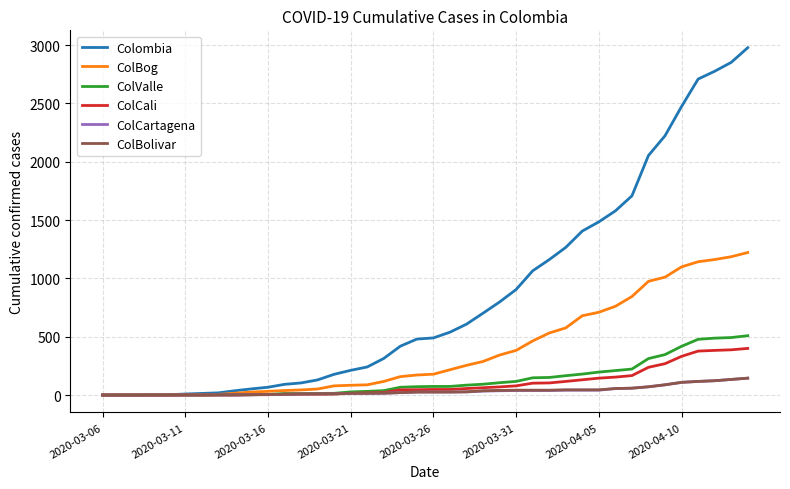

What is the maximum value shown in the chart?

2978